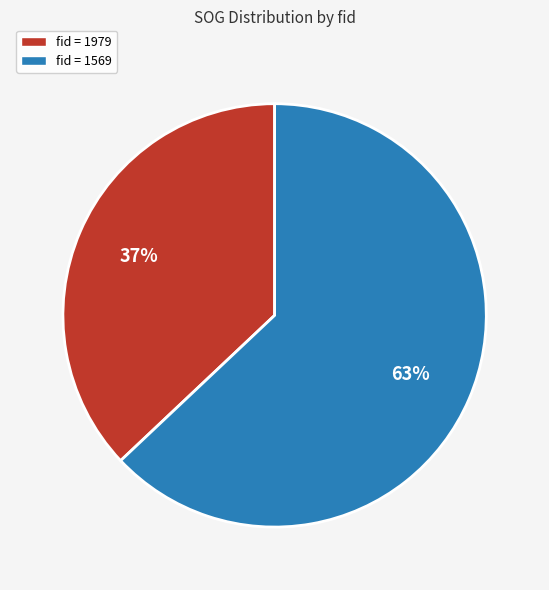

Is there any slice that represents more than half of the pie?

Yes